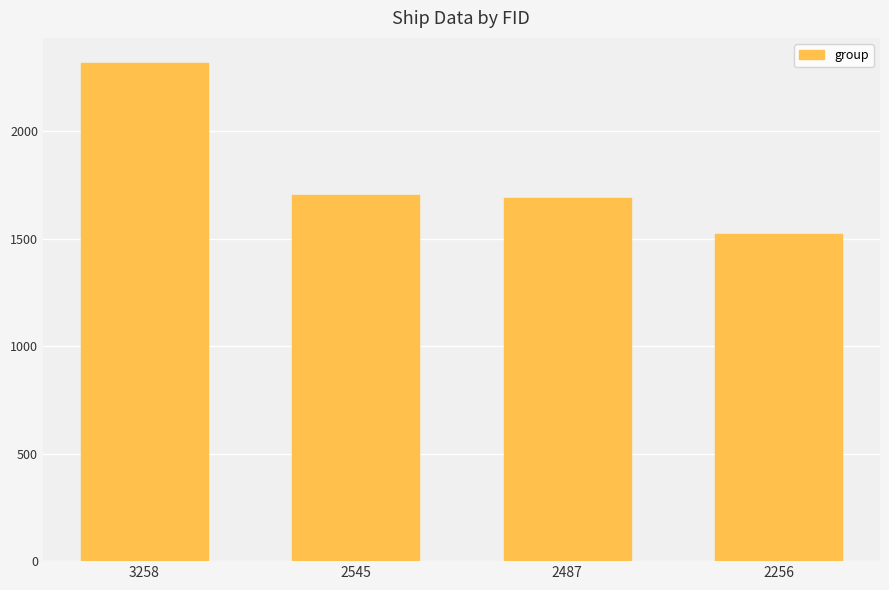

What is the value of the 2nd bar from the left?

1702